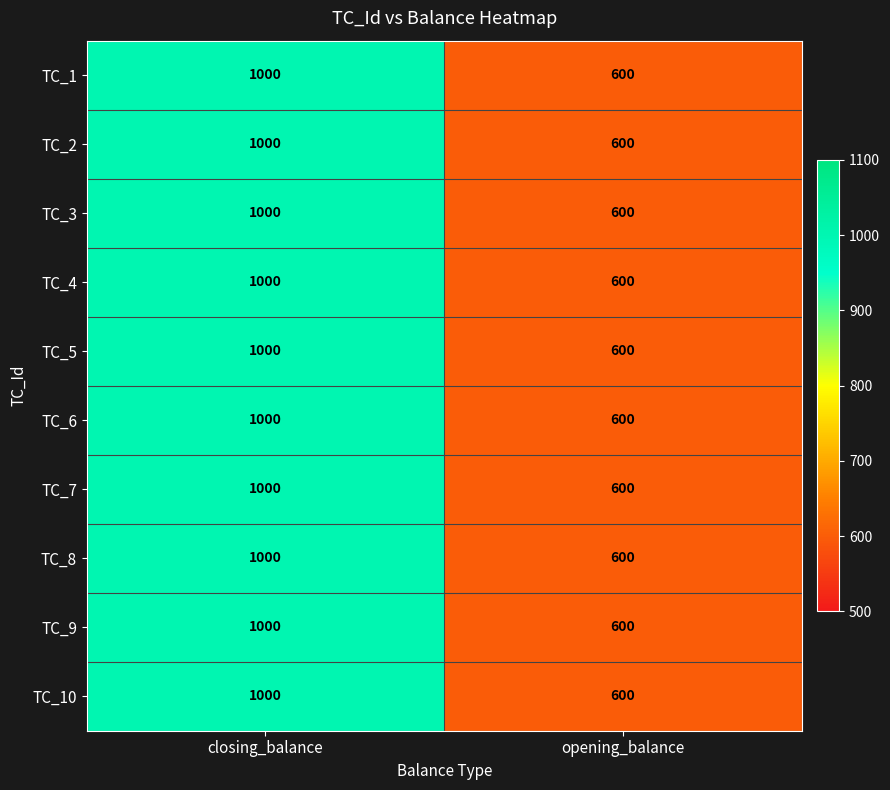

Read the TC_7 value at closing_balance.

1000